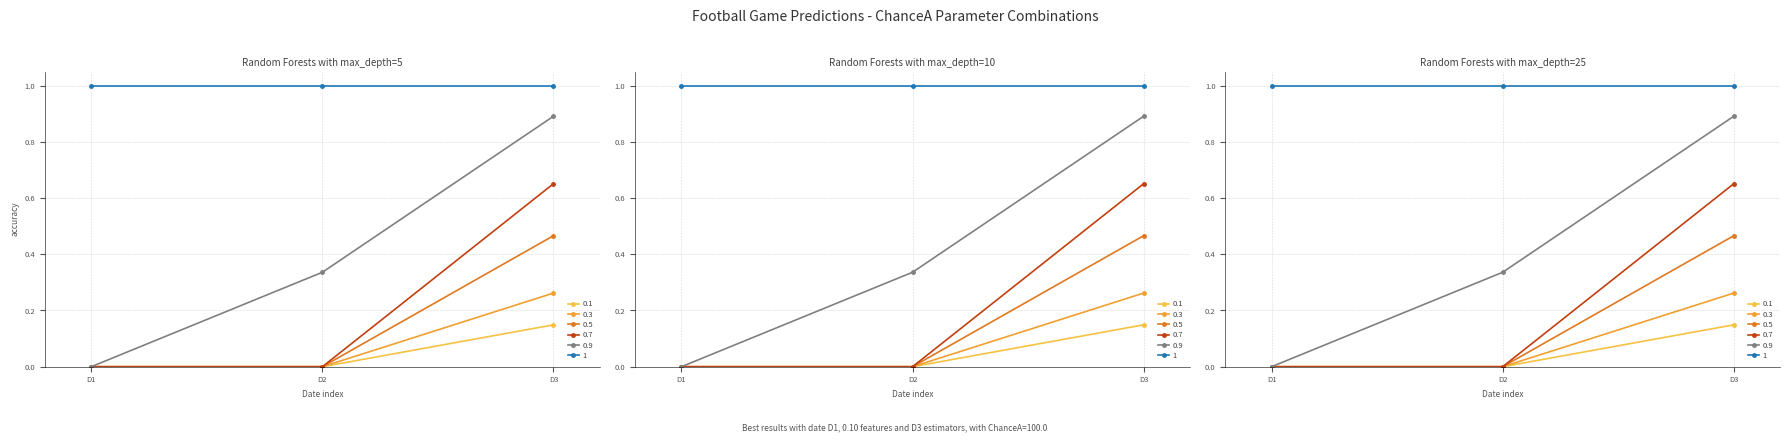

How many 0.3 values are between 0 and 1?

3